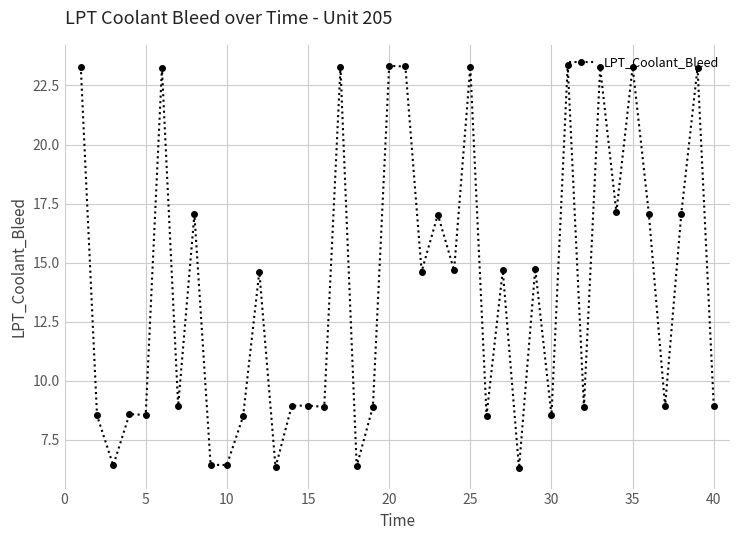

What is the minimum value shown in the chart?

6.3